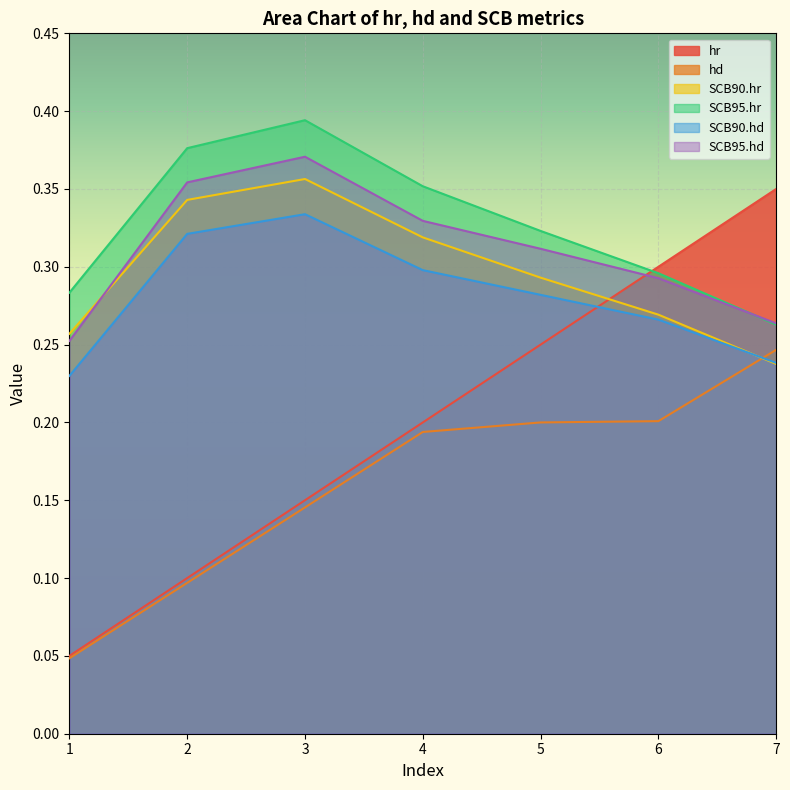

How many lines are shown in the chart?

6